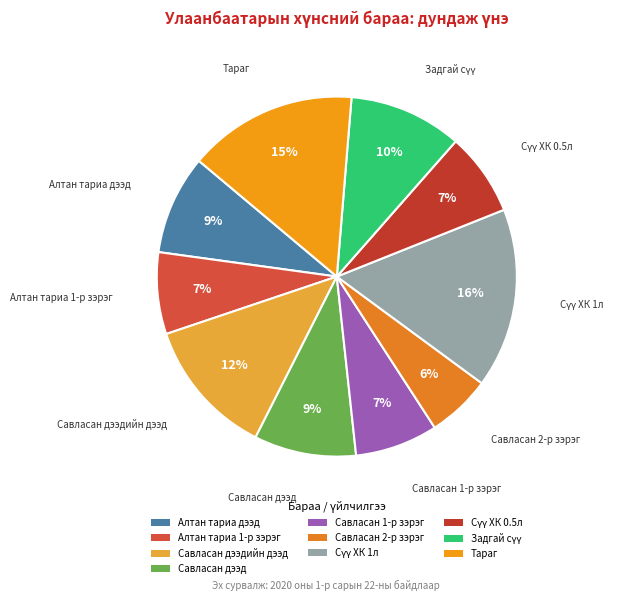

How many segments does this pie chart have?

10